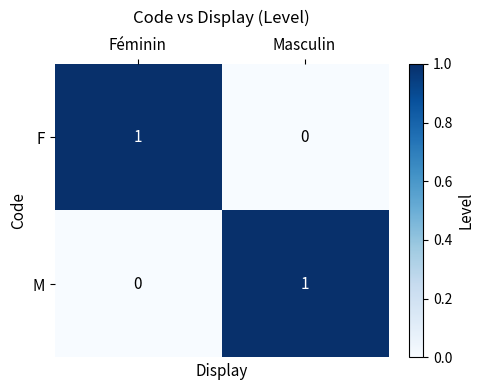

What is the spread (max minus min) of values at Masculin?

1